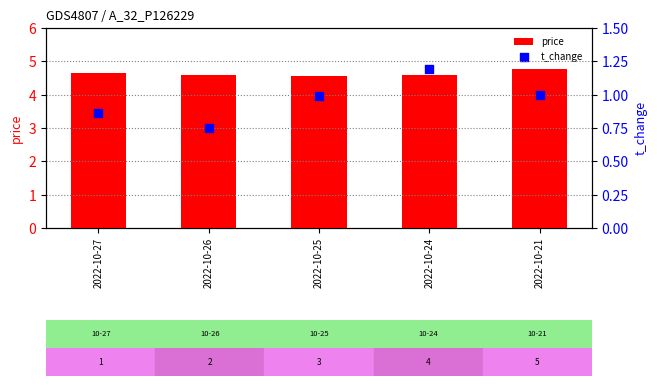

Which series has the largest total across all categories?

price